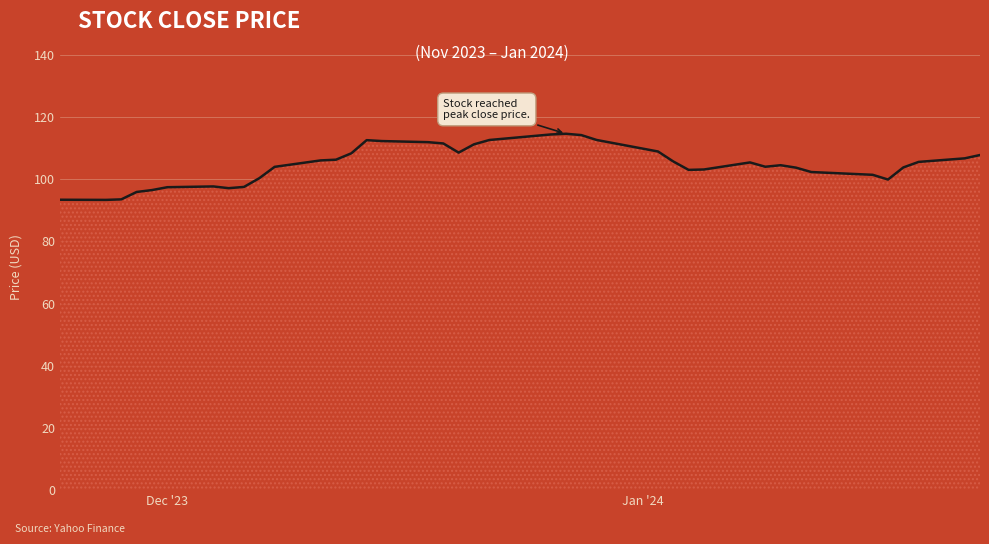

What is the difference between the maximum and minimum values?

21.3